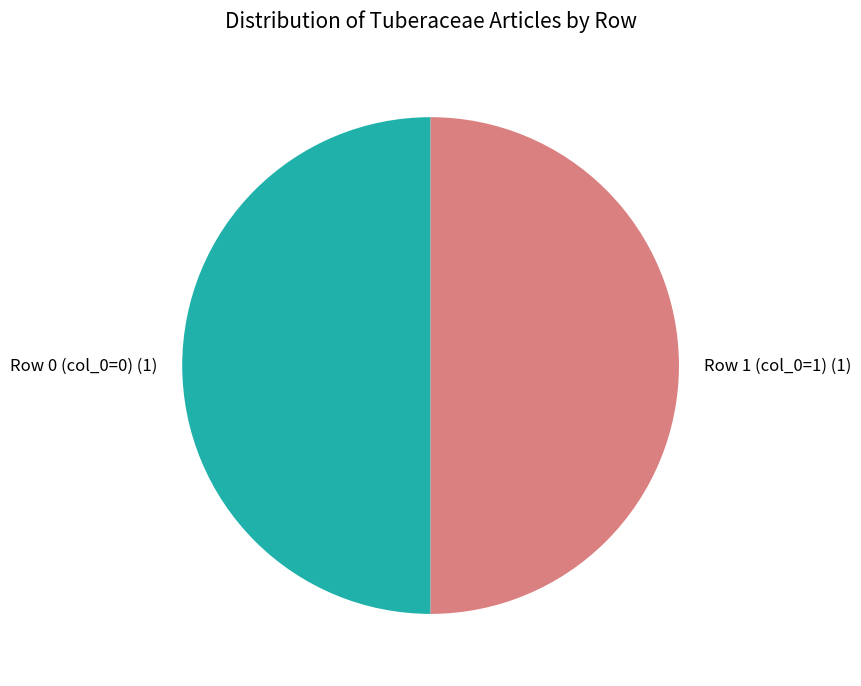

True or false: Row 1 (col_0=1) (1) accounts for 61% of the total.

False